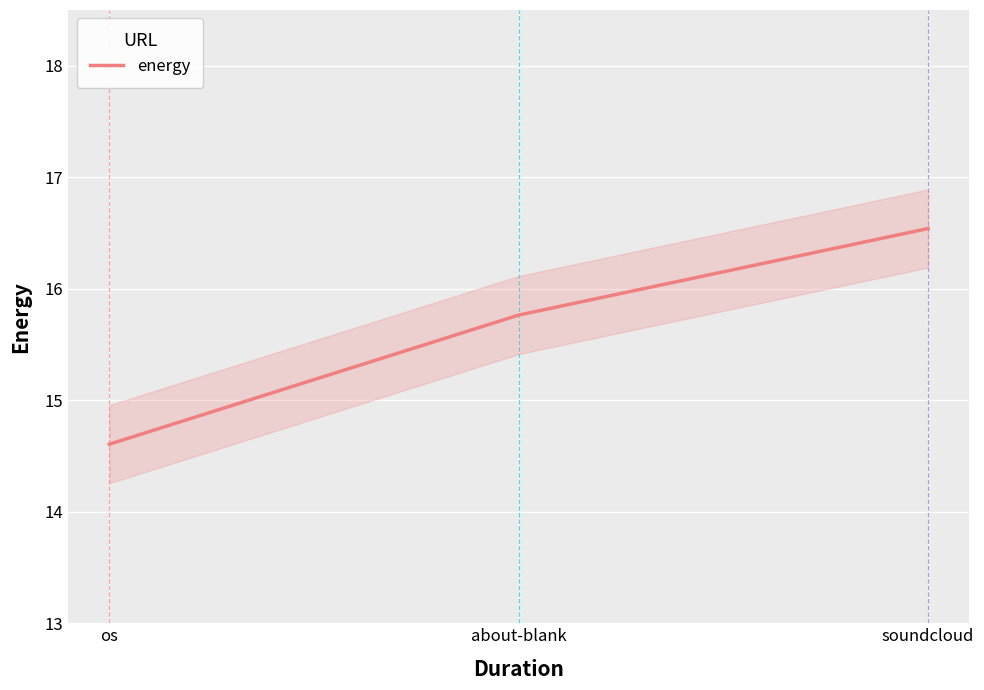

How many series are shown in this chart?

1